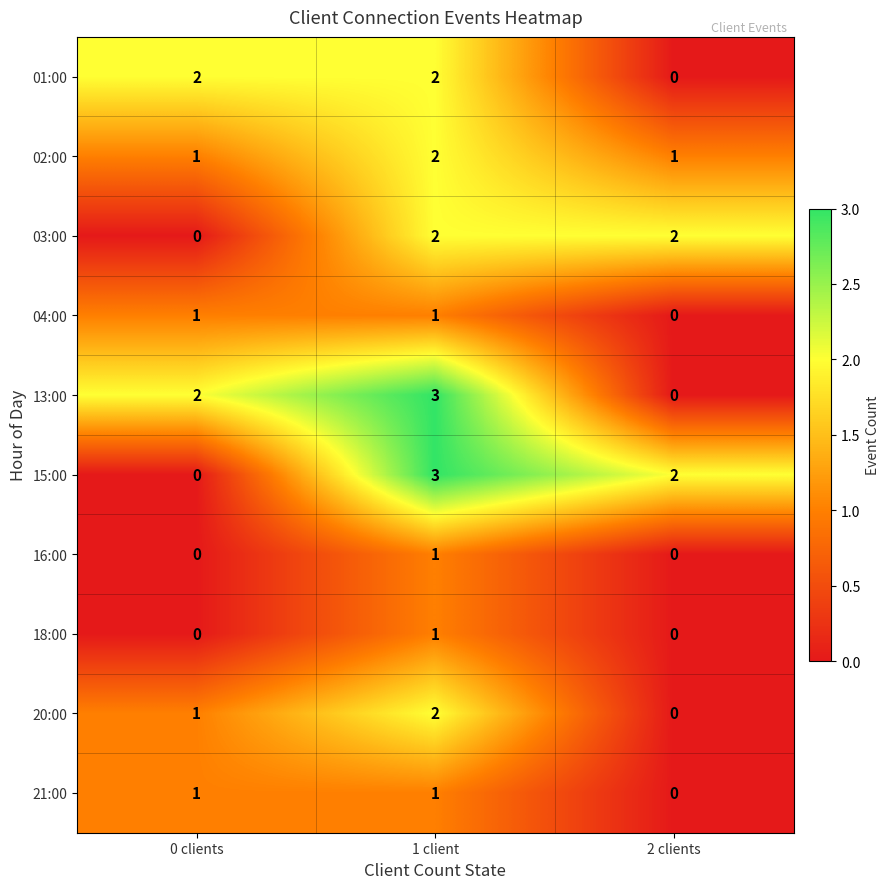

The 02:00 series shows 1 at 0 clients. True or false?

True